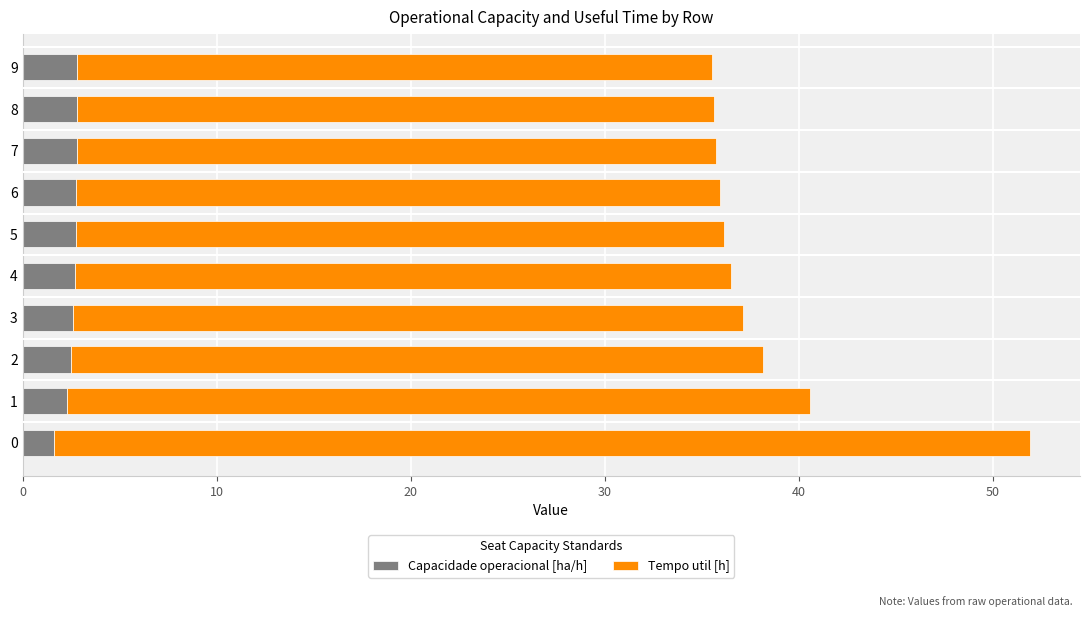

What is the total value across all series at 2?

38.2